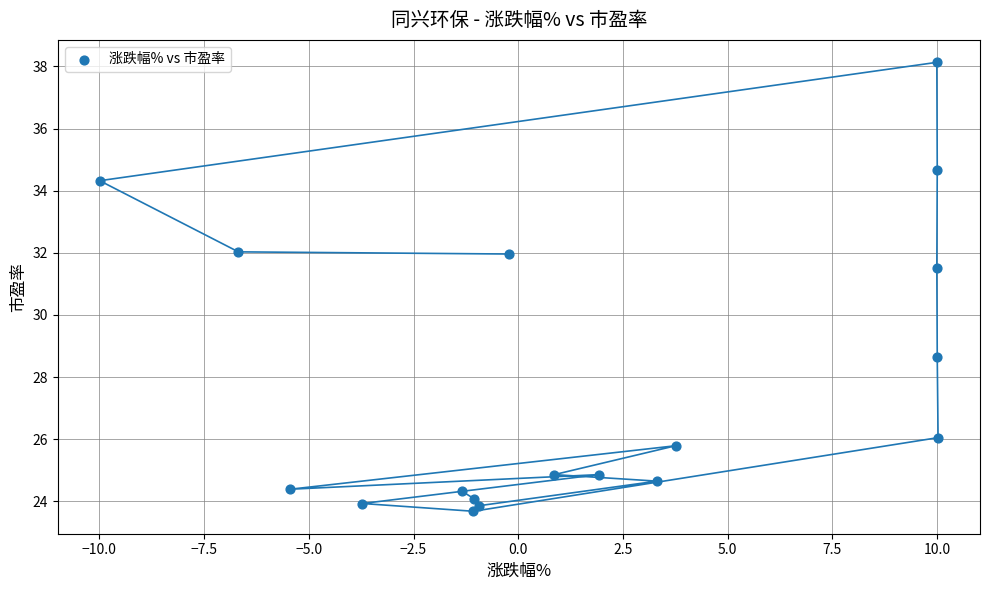

What Y value in the scatter plot is closest to 30?

28.7